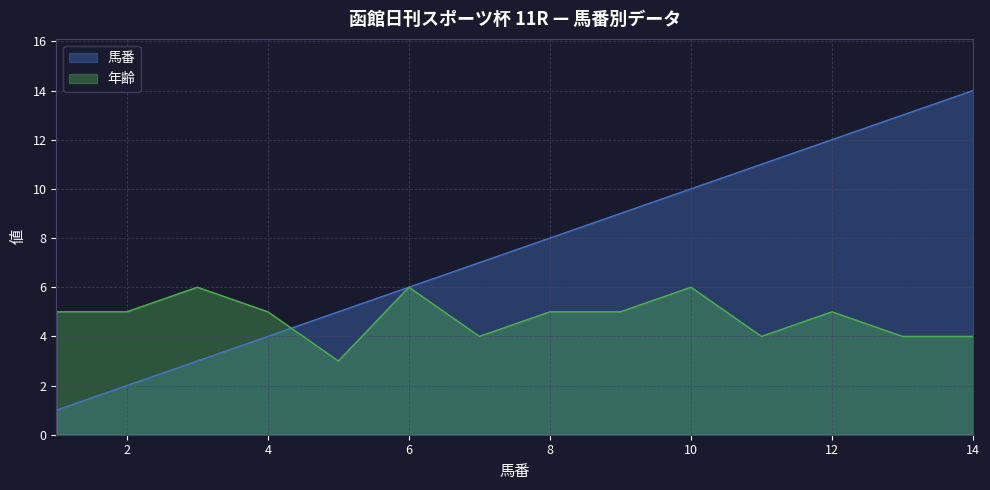

Reading left to right, transcribe all the data shown in this chart.

馬番: 1=1	2=2	3=3	4=4	5=5	6=6	7=7	8=8	9=9	10=10	11=11	12=12	13=13	14=14
年齢: 1=5	2=5	3=6	4=5	5=3	6=6	7=4	8=5	9=5	10=6	11=4	12=5	13=4	14=4